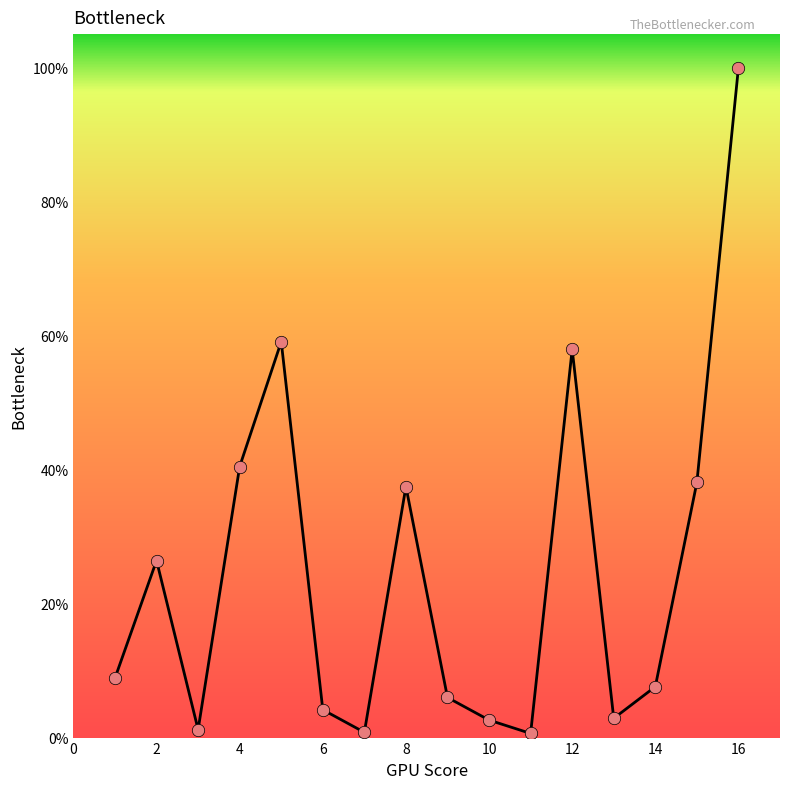

What is the greatest value displayed?

100.0